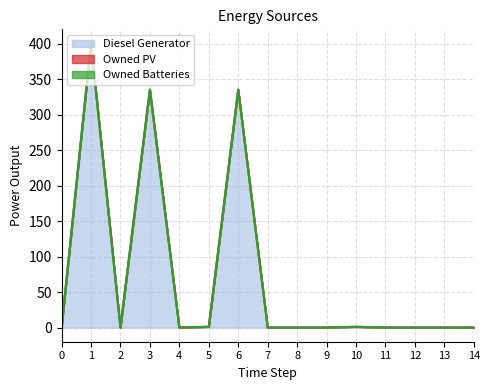

What is the average value of the Diesel Generator series?

71